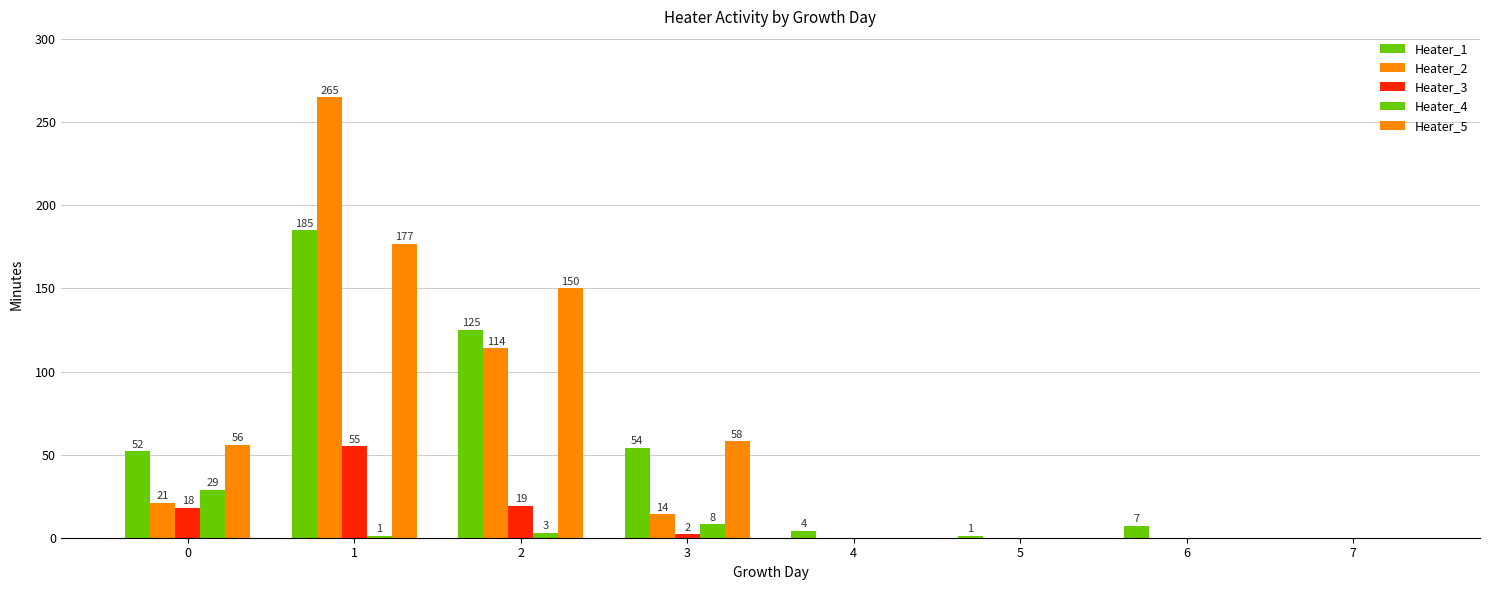

Count the number of data series in this chart.

5